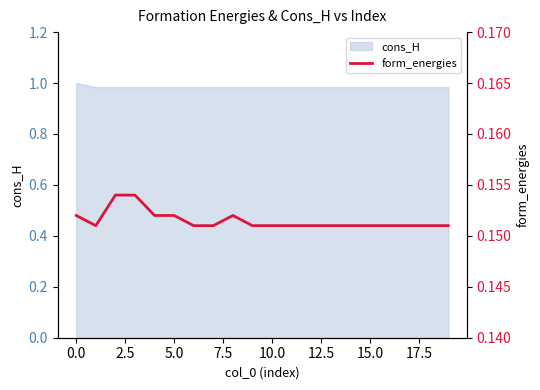

The cons_H series shows 0.4 at 10.0. True or false?

False